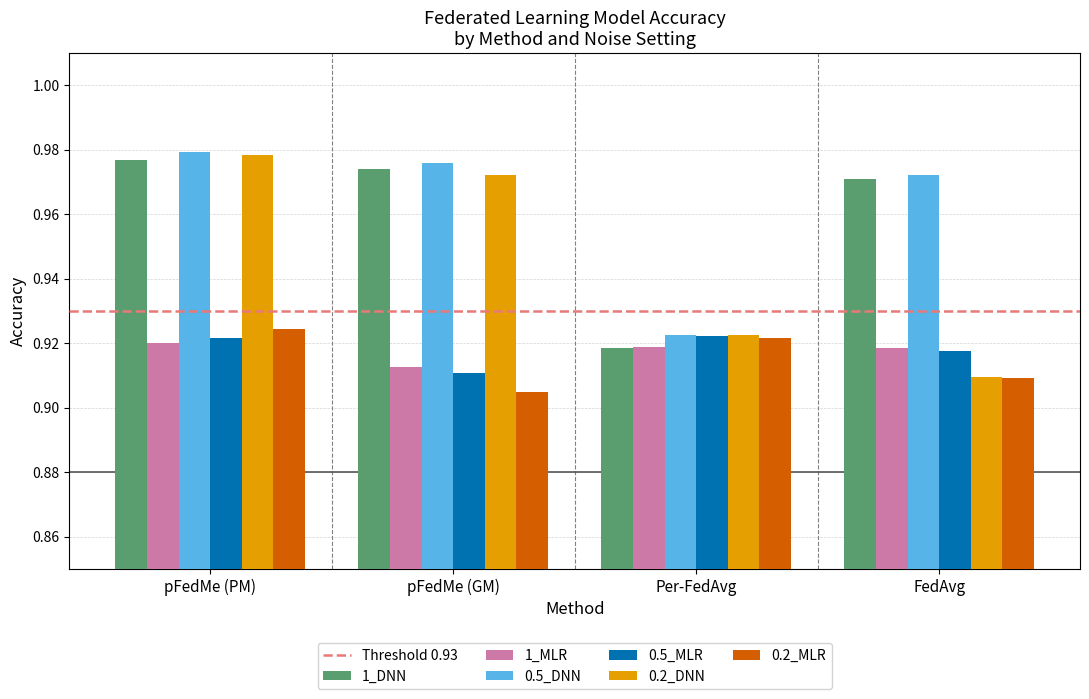

Does the chart contain stacked bars?

No